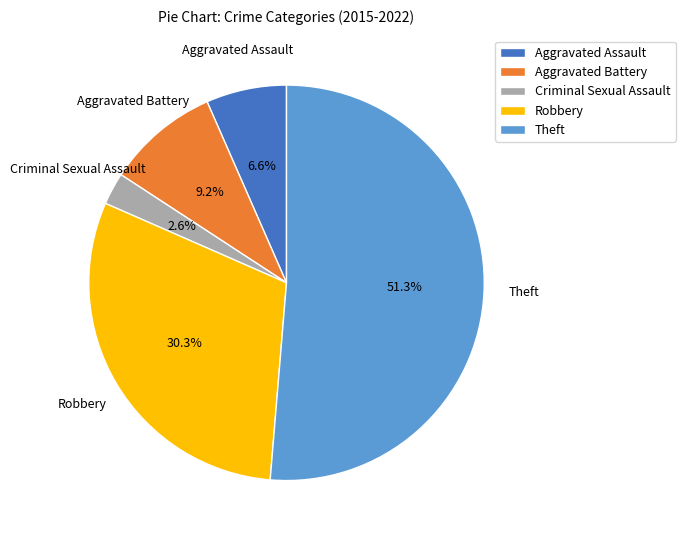

How many slices are in this pie chart?

5